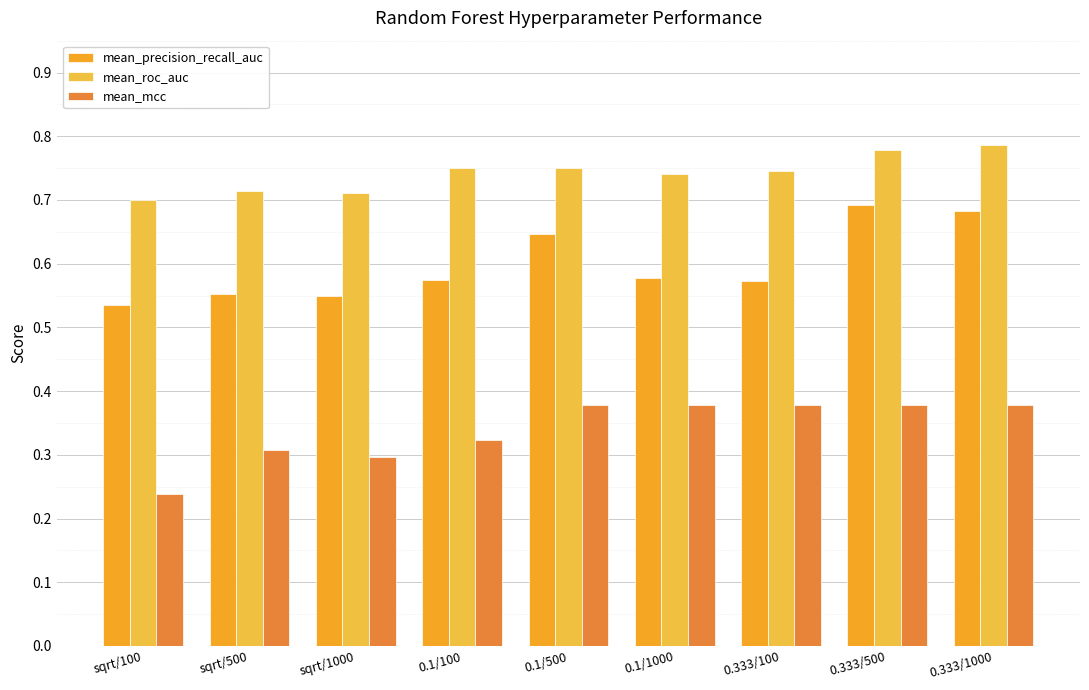

What are all the series names shown in the legend?

mean_precision_recall_auc, mean_roc_auc, mean_mcc